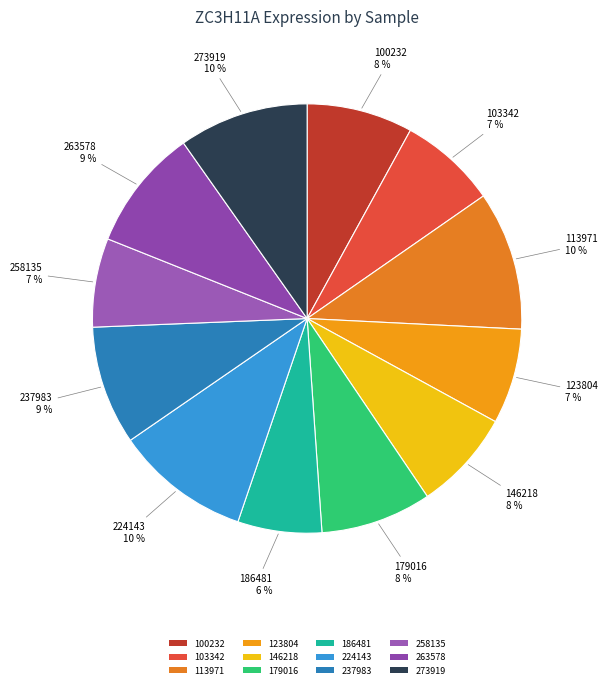

True or false: 100232 accounts for 8% of the total.

True